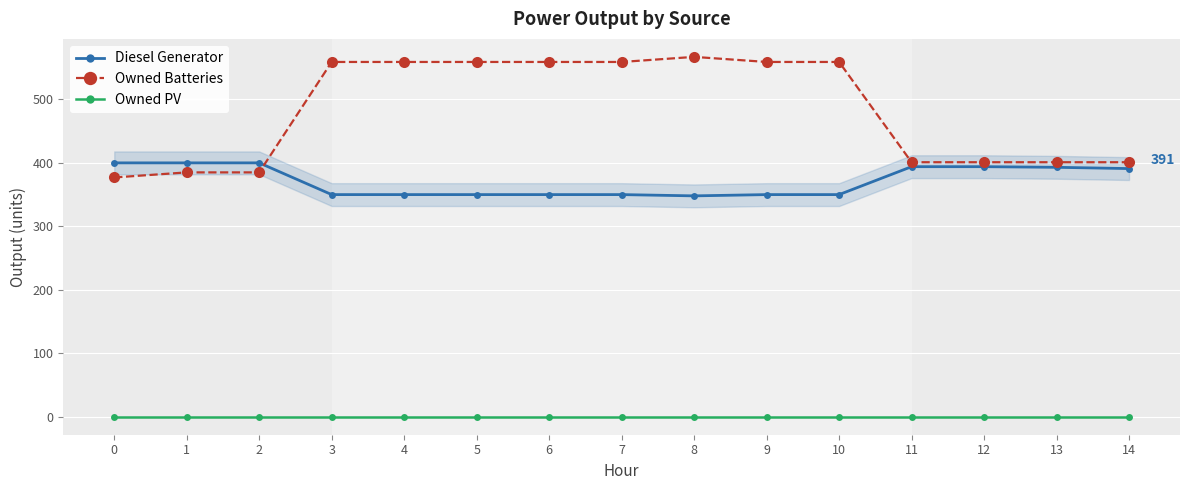

How many distinct data groups are displayed?

3